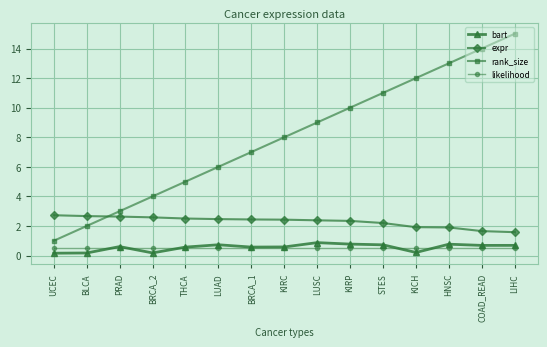

Which series has the largest total across all categories?

rank_size